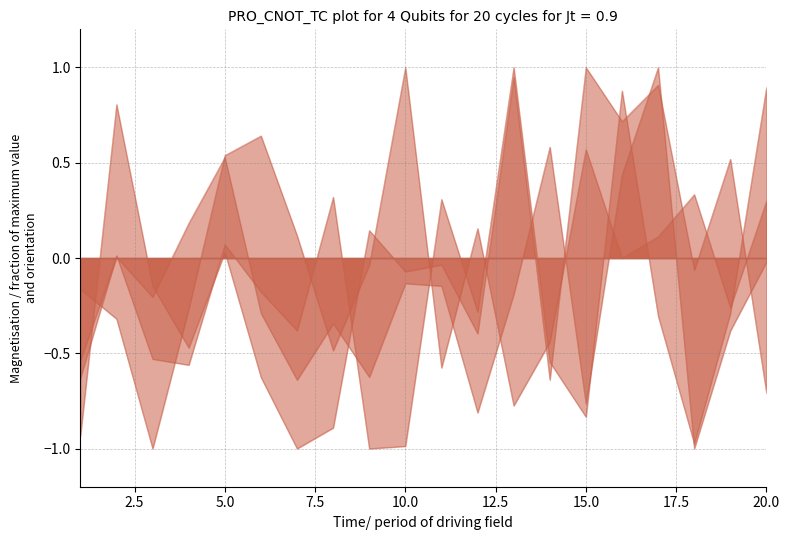

Where does the x1 series first go above 0?

2